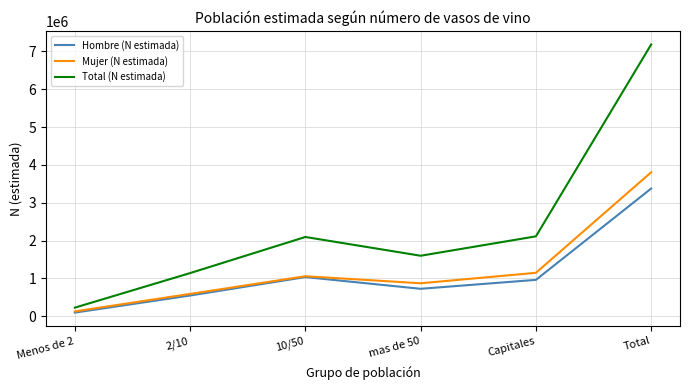

At which label does Hombre (N estimada) reach its minimum?

Menos de 2